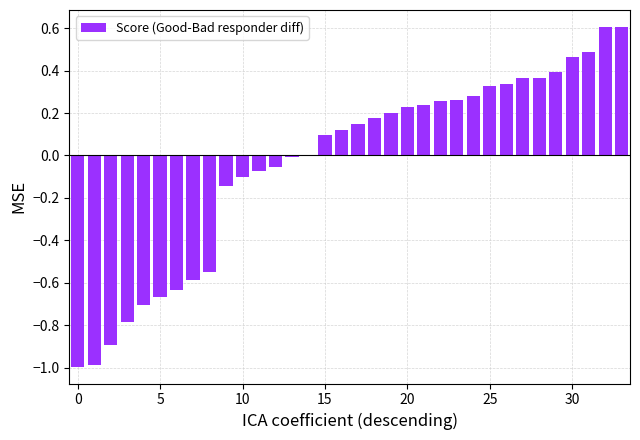

What is the sum of all values?

-1.2